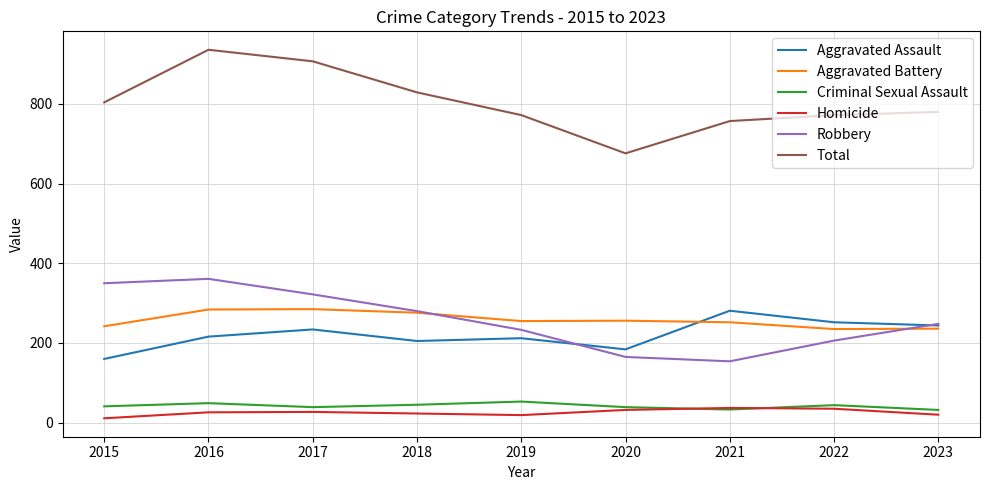

In Total, how many points are higher than both neighbors (excluding endpoints)?

1